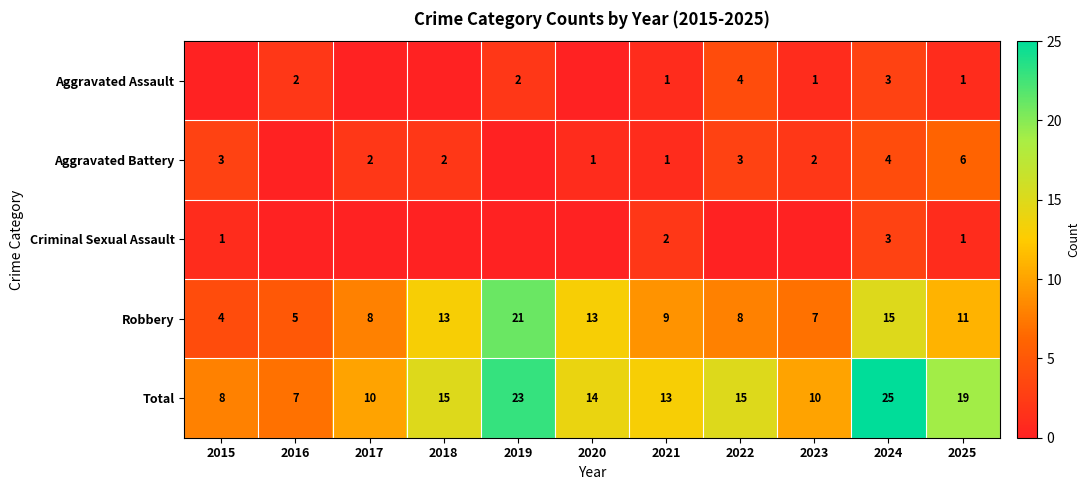

What is the sum of all Robbery values?

114